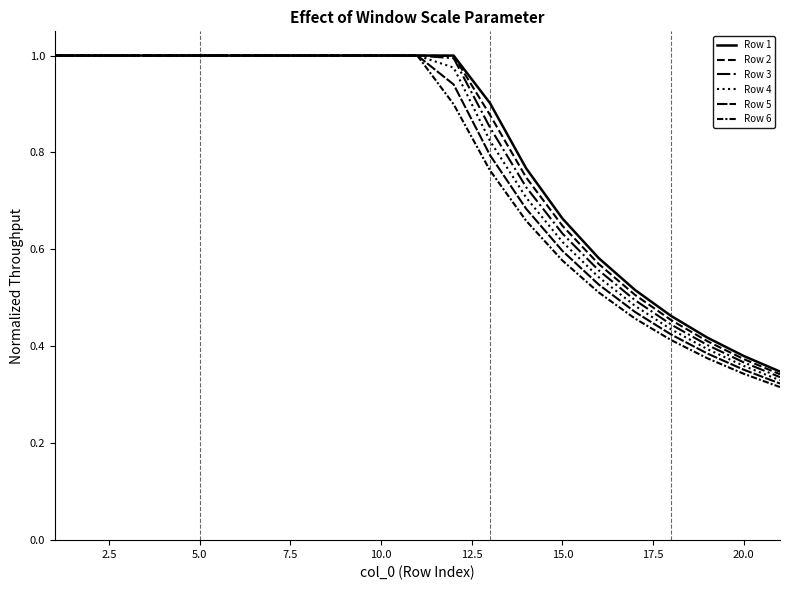

True or false: Row 3 and Row 5 intersect in this chart.

False